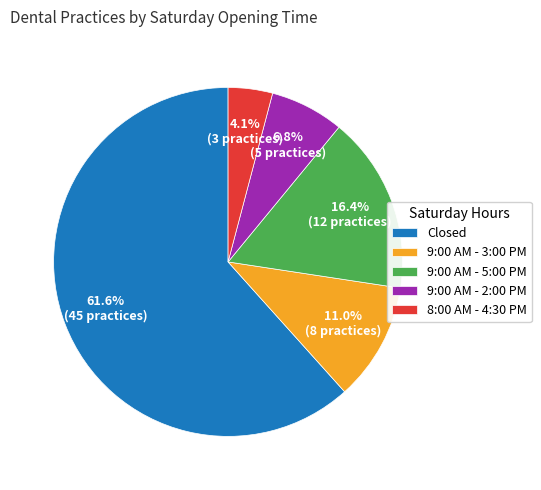

Combined, do 9:00 AM - 2:00 PM and 9:00 AM - 3:00 PM account for over 50%?

No